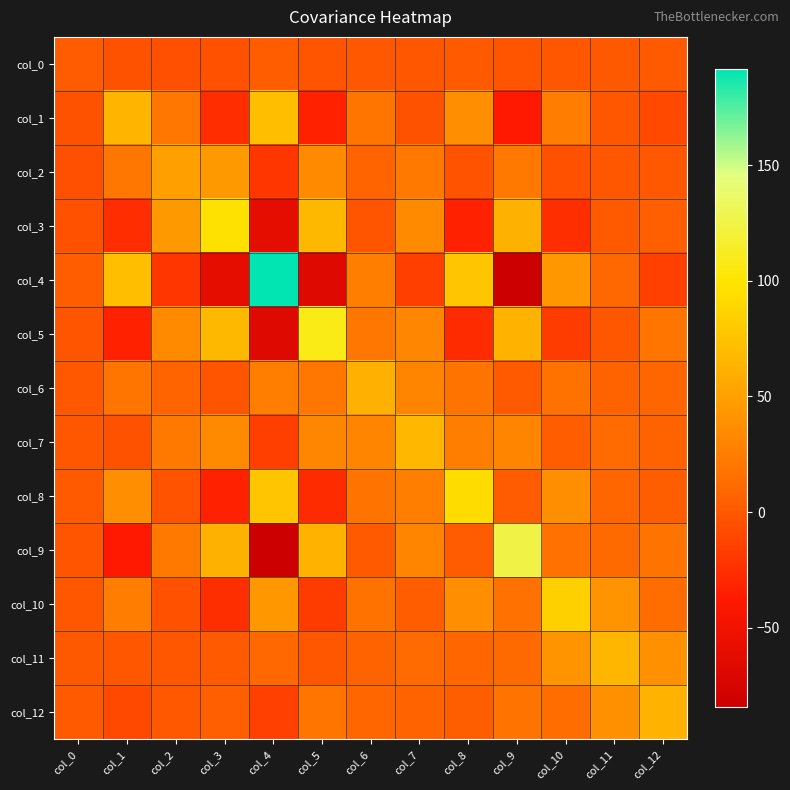

Which category has the lowest value across all series?

col_9